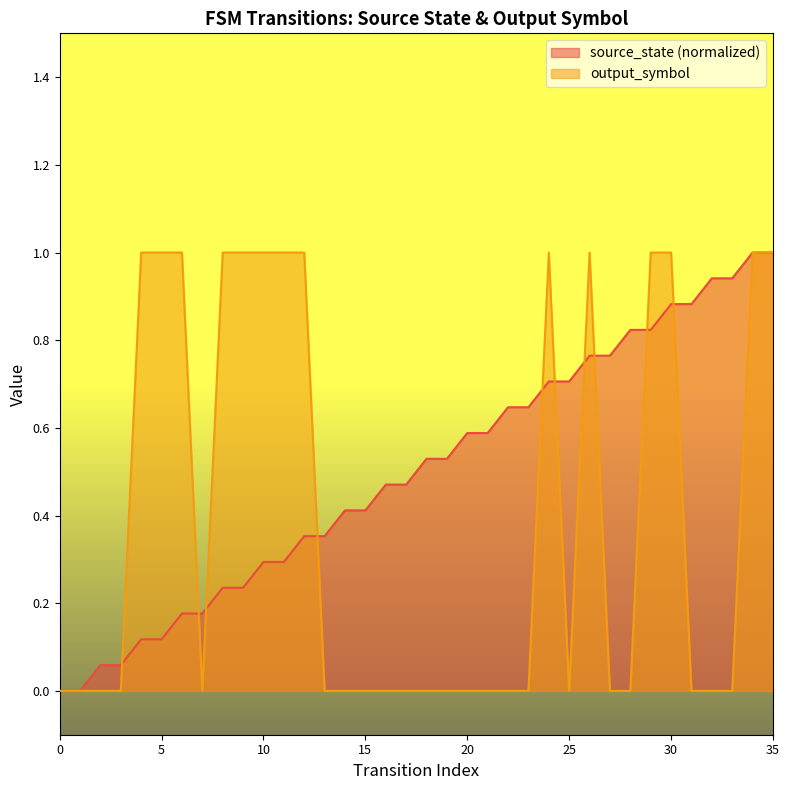

At 29, list the series in order from largest to smallest.

output_symbol, source_state